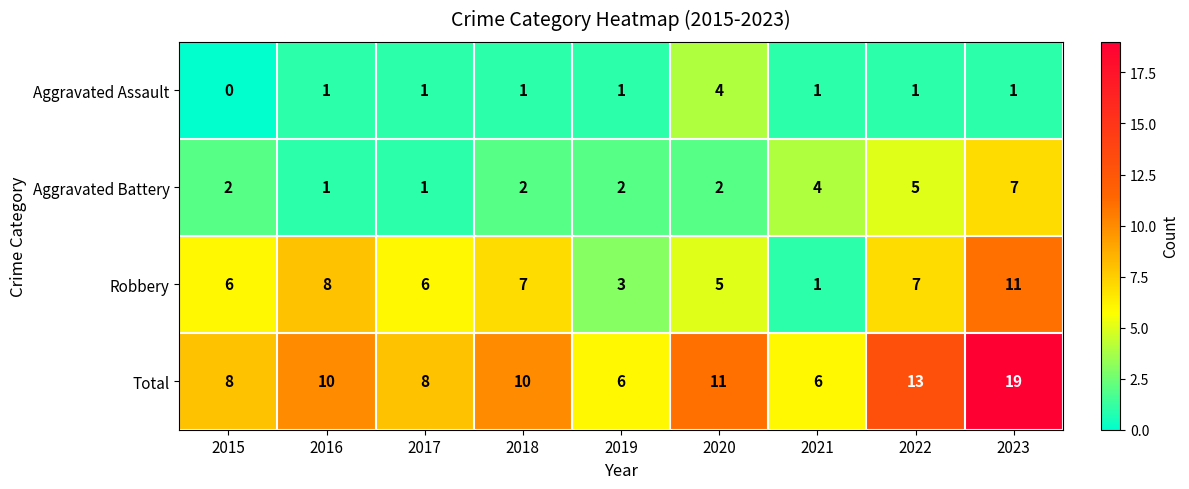

What is the spread (max minus min) of values at 2023?

18